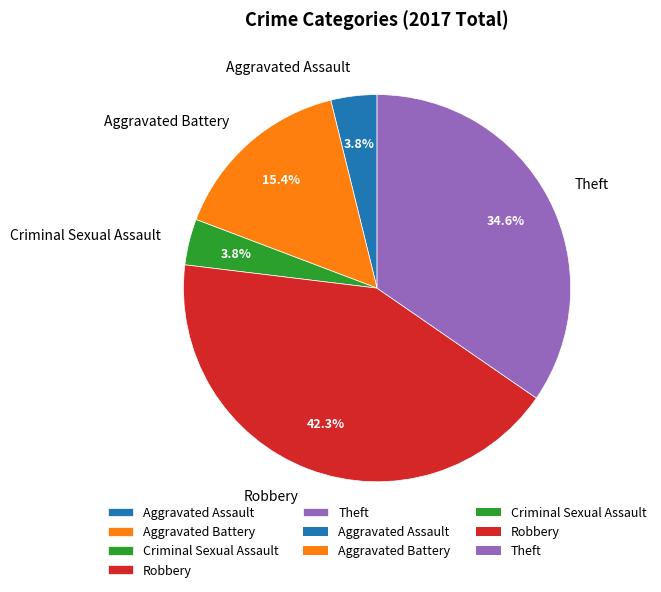

What percentage is the Criminal Sexual Assault slice, to the nearest percent?

4%